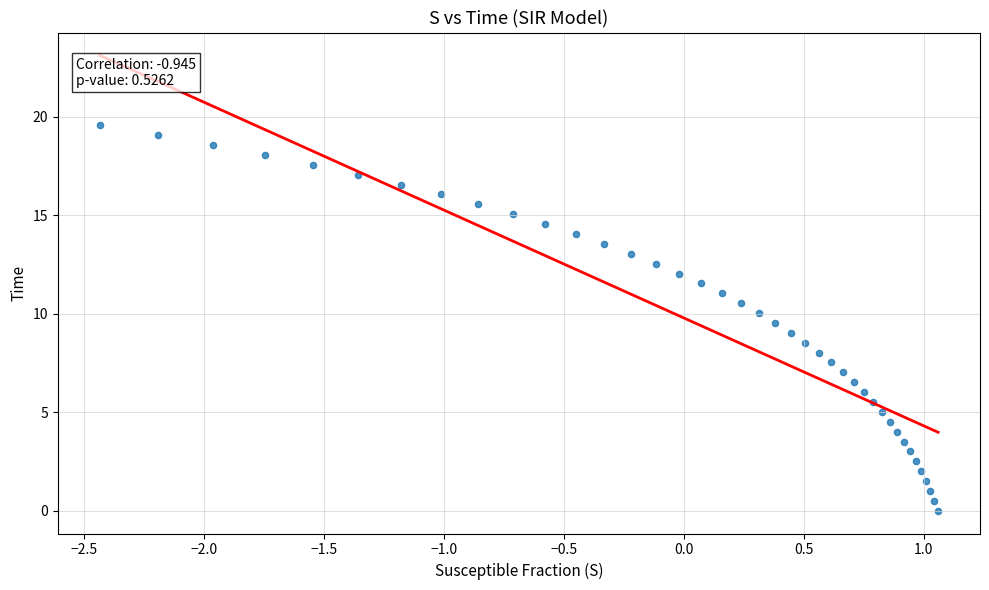

What is the range of Y values (max minus min)?

19.6